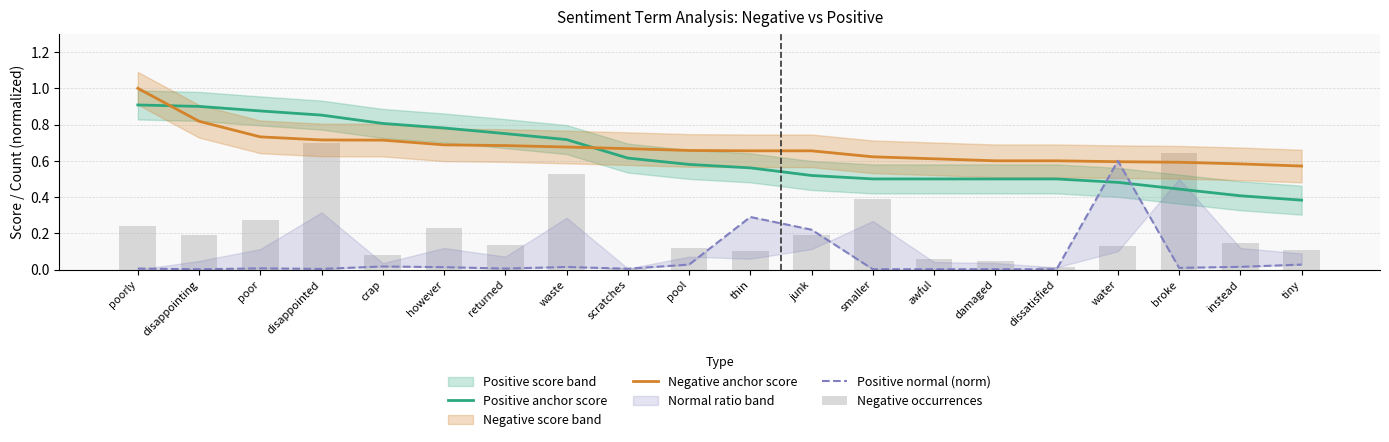

Reading left to right, transcribe all the data shown in this chart.

Positive anchor score: poorly=0.9	disappointing=0.9	poor=0.9	disappointed=0.9	crap=0.8	however=0.8	returned=0.8	waste=0.7	scratches=0.6	pool=0.6	thin=0.6	junk=0.5	smaller=0.5	awful=0.5	damaged=0.5	dissatisfied=0.5	water=0.5	broke=0.4	instead=0.4	tiny=0.4
Negative anchor score: poorly=1.0	disappointing=0.8	poor=0.7	disappointed=0.7	crap=0.7	however=0.7	returned=0.7	waste=0.7	scratches=0.7	pool=0.7	thin=0.7	junk=0.7	smaller=0.6	awful=0.6	damaged=0.6	dissatisfied=0.6	water=0.6	broke=0.6	instead=0.6	tiny=0.6
Positive normal (norm): poorly=0.0	disappointing=0.0	poor=0.0	disappointed=0.0	crap=0.0	however=0.0	returned=0.0	waste=0.0	scratches=0.0	pool=0.0	thin=0.3	junk=0.2	smaller=0.0	awful=0.0	damaged=0.0	dissatisfied=0.0	water=0.6	broke=0.0	instead=0.0	tiny=0.0
Negative occurrences: poorly=0.2	disappointing=0.2	poor=0.3	disappointed=0.7	crap=0.1	however=0.2	returned=0.1	waste=0.5	scratches=0.0	pool=0.1	thin=0.1	junk=0.2	smaller=0.4	awful=0.1	damaged=0.0	dissatisfied=0.0	water=0.1	broke=0.6	instead=0.1	tiny=0.1